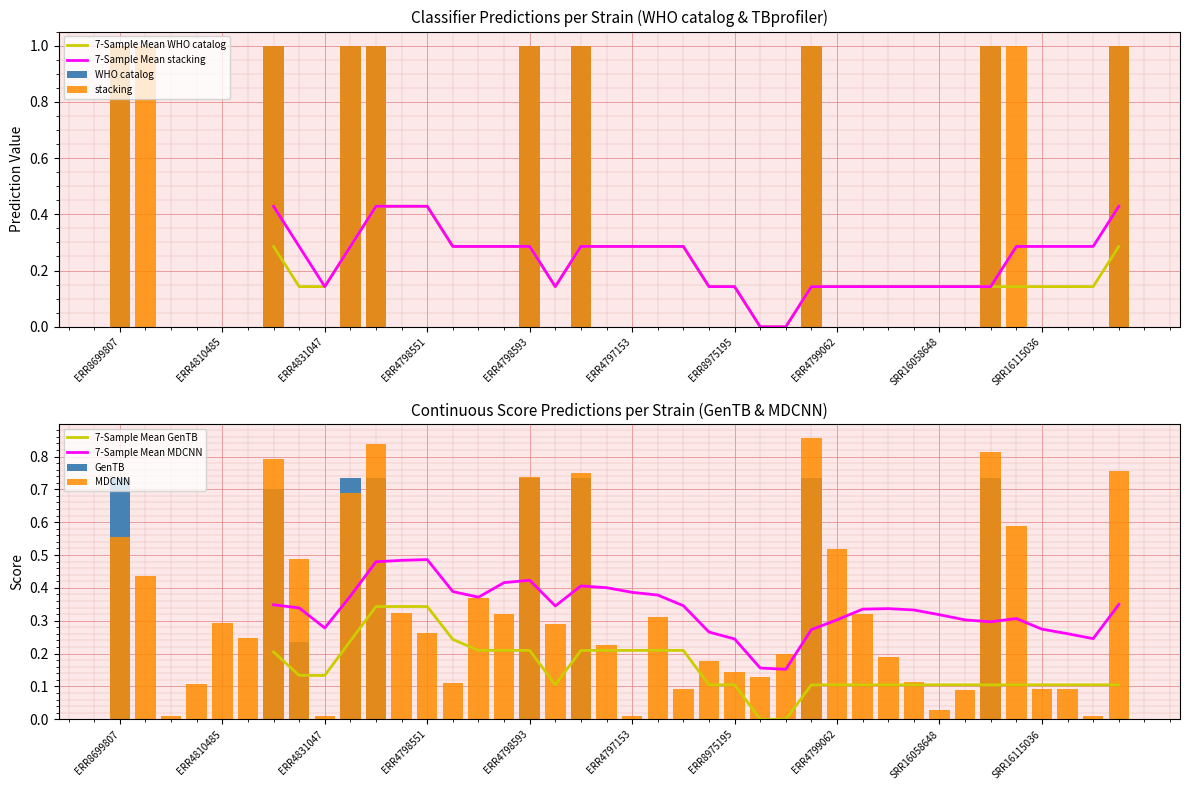

What is the label of the 27th bar from the right?

ERR4796311